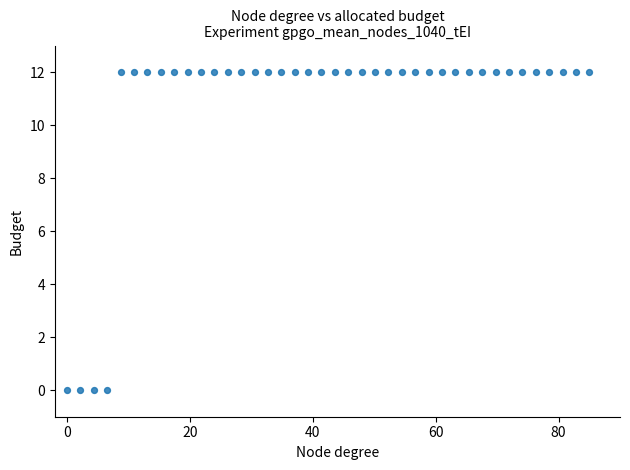

What is the range of Y values (max minus min)?

12